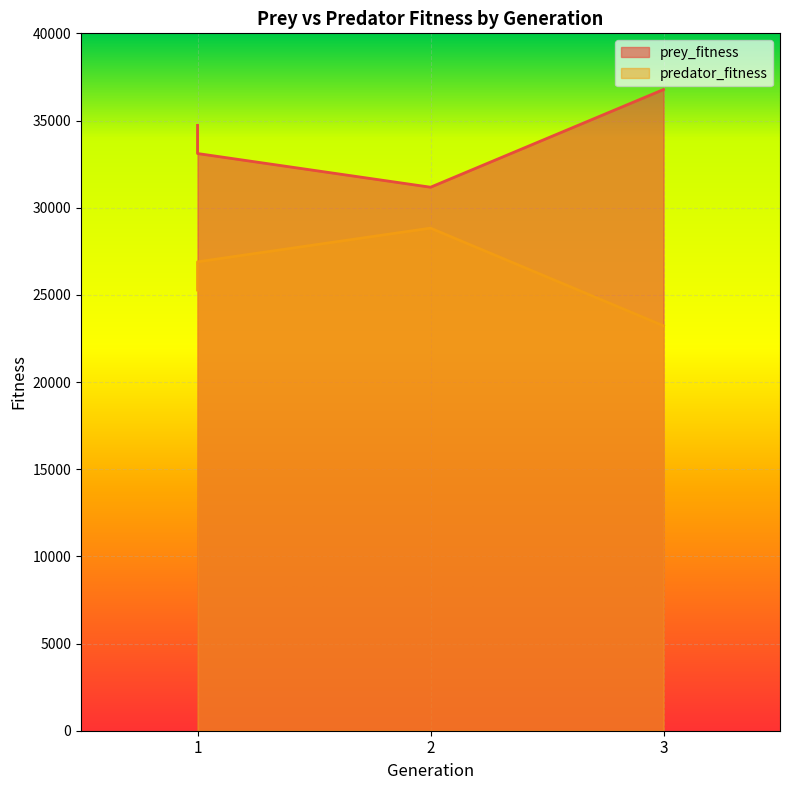

What is the spread (max minus min) of values at 1?

9444